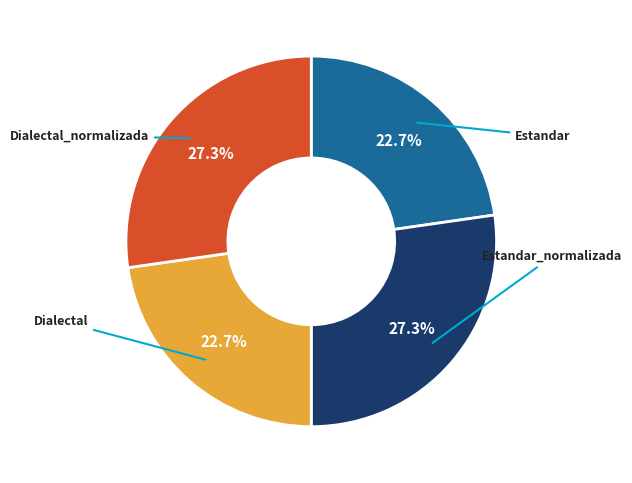

Is there a majority slice in this chart?

No